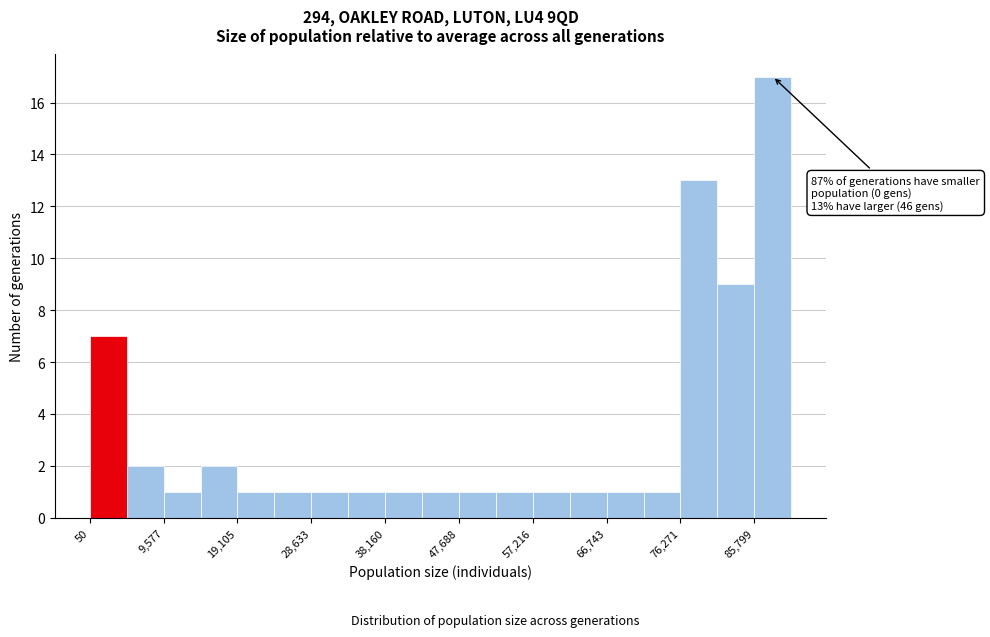

Over which range of the x-axis is the bar tallest?

86000 to 91000